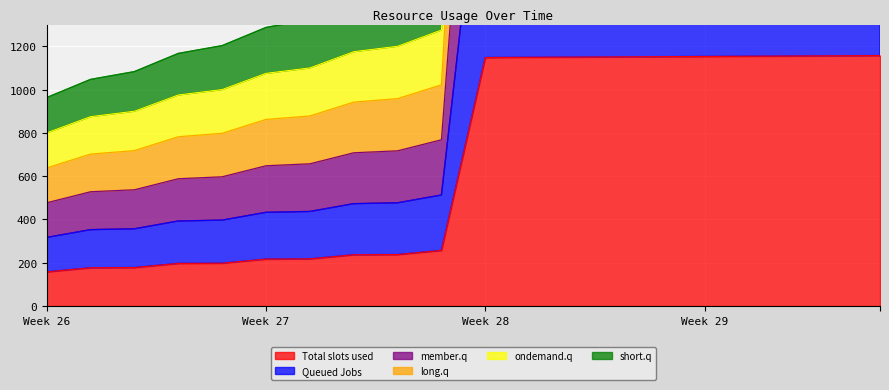

What is the greatest value displayed?

6765.0